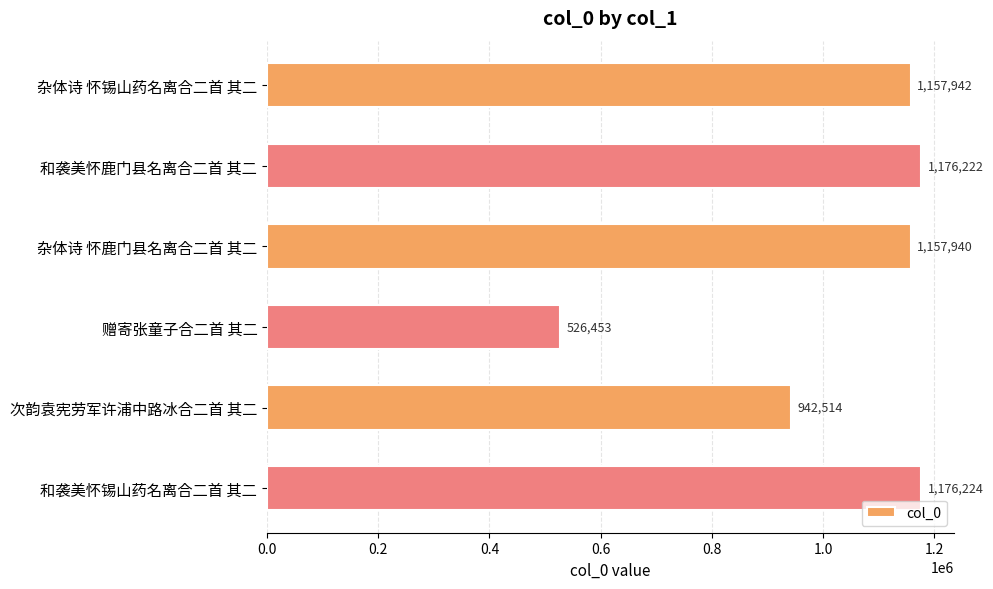

The value at 赠寄张童子合二首 其二 is 352267. True or false?

False